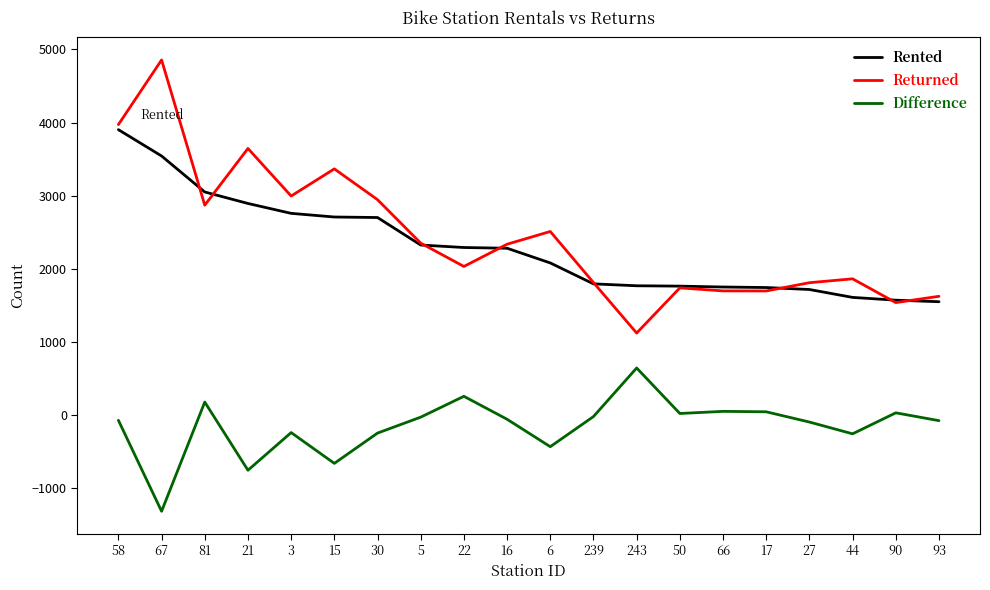

Which series has the largest range (max minus min)?

Returned